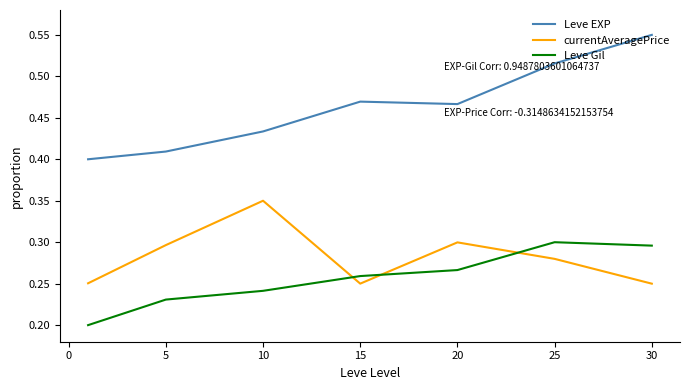

Which series has the largest range (max minus min)?

Leve EXP